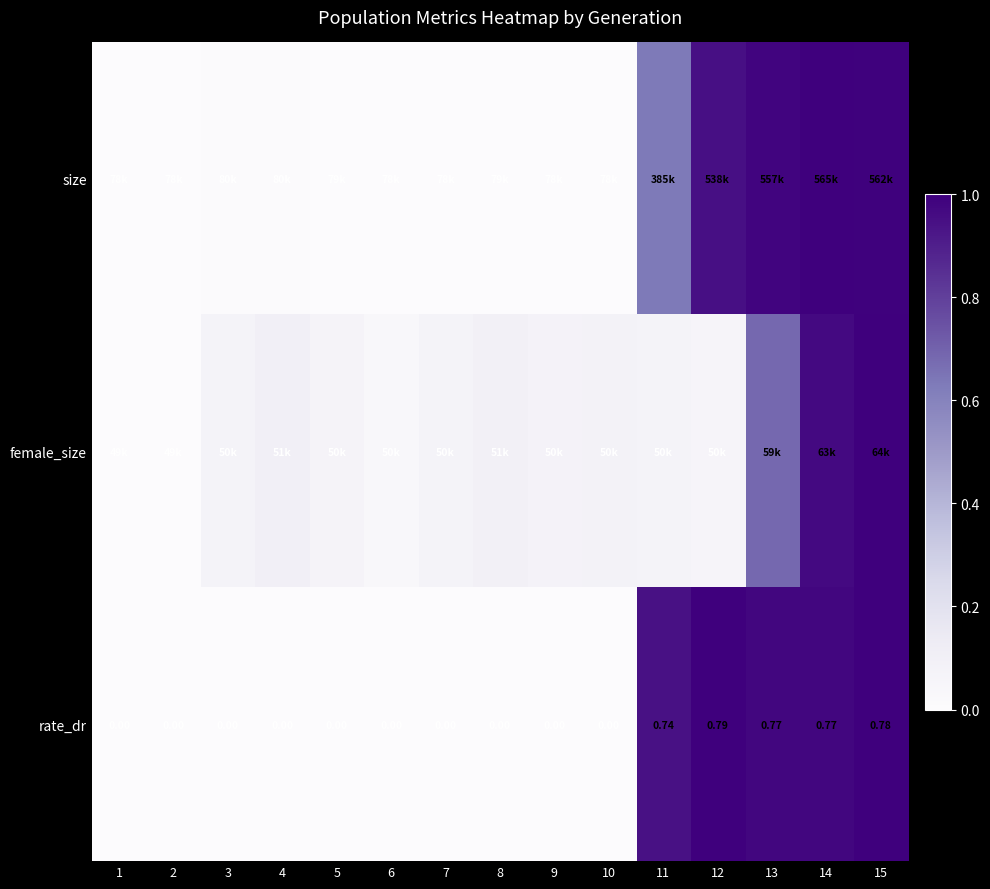

Which has a higher value, 3 or 7?

3